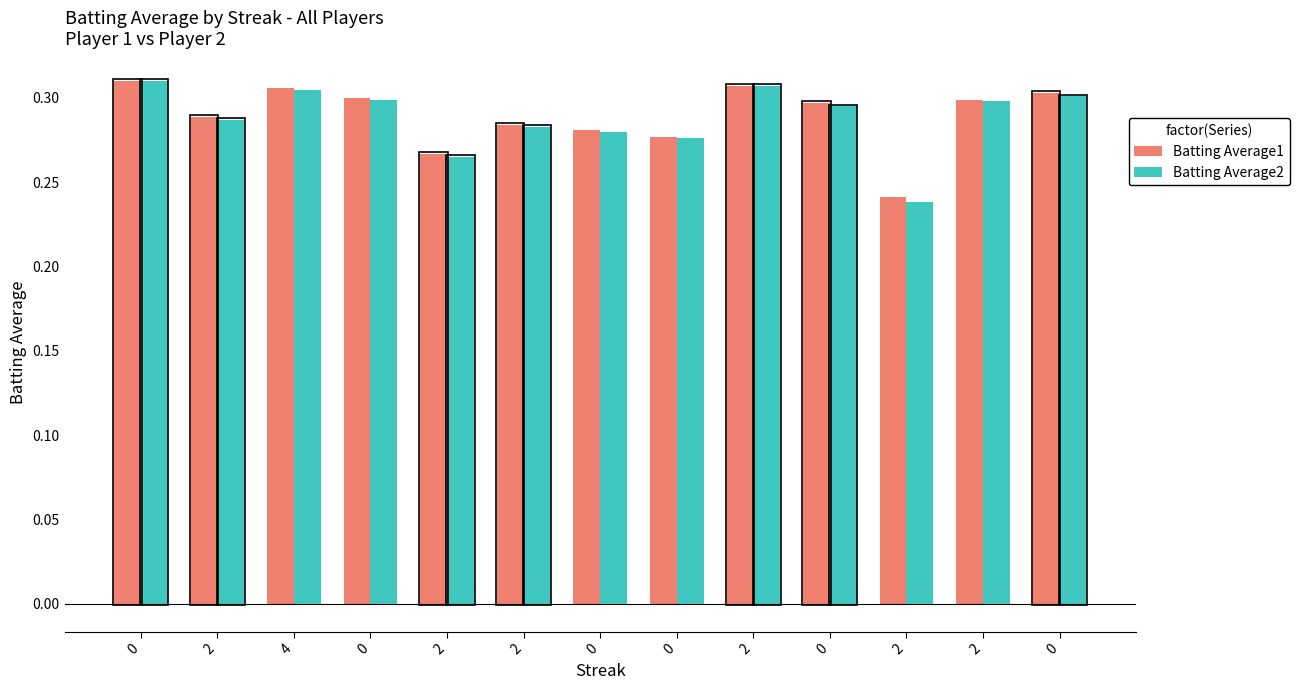

The Batting Average2 series shows 0.3 at 0. True or false?

True